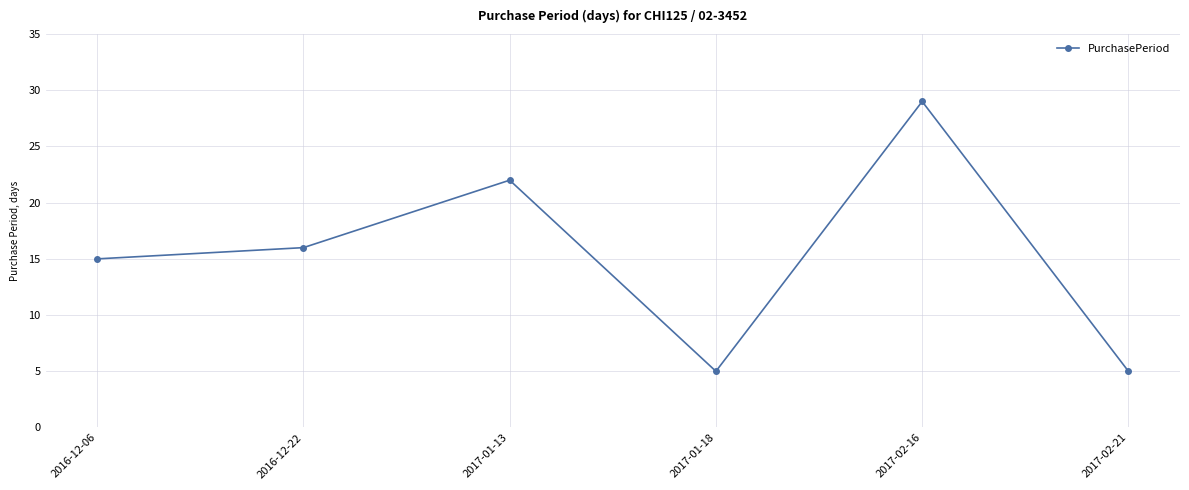

How many data points are less than 16?

3